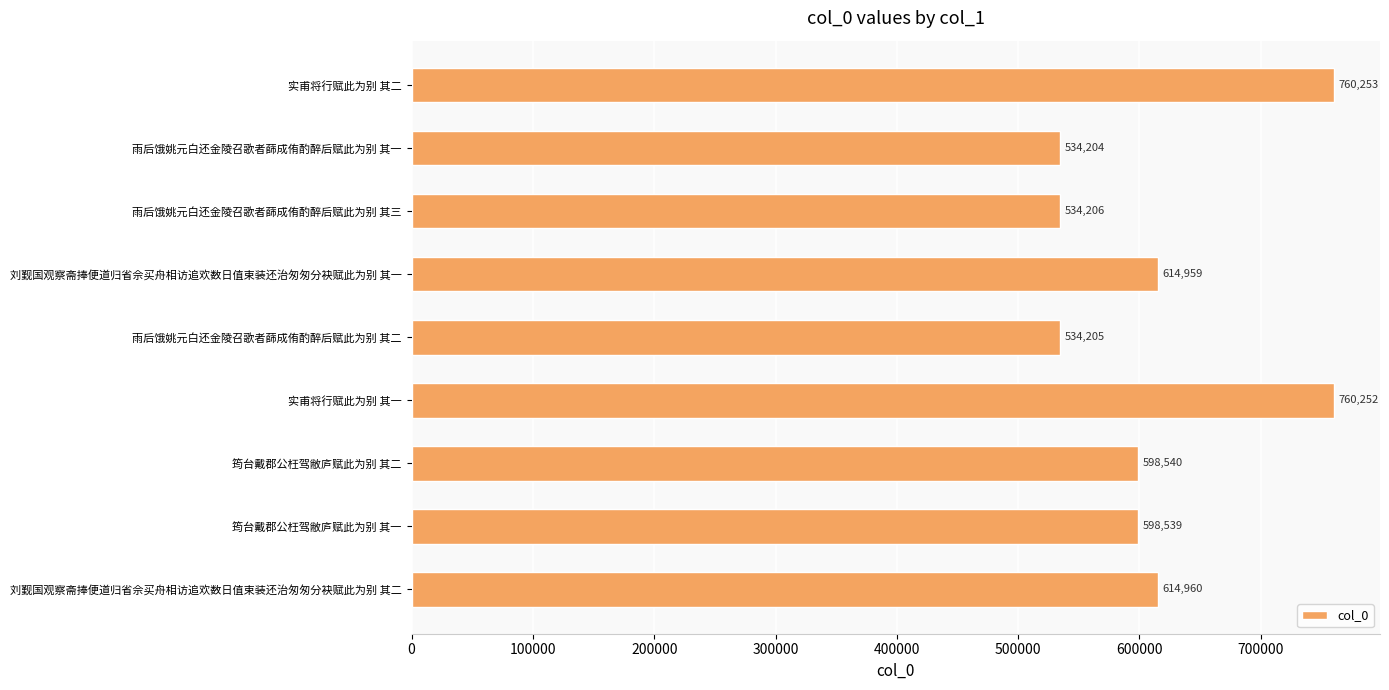

What is the average value?

616680